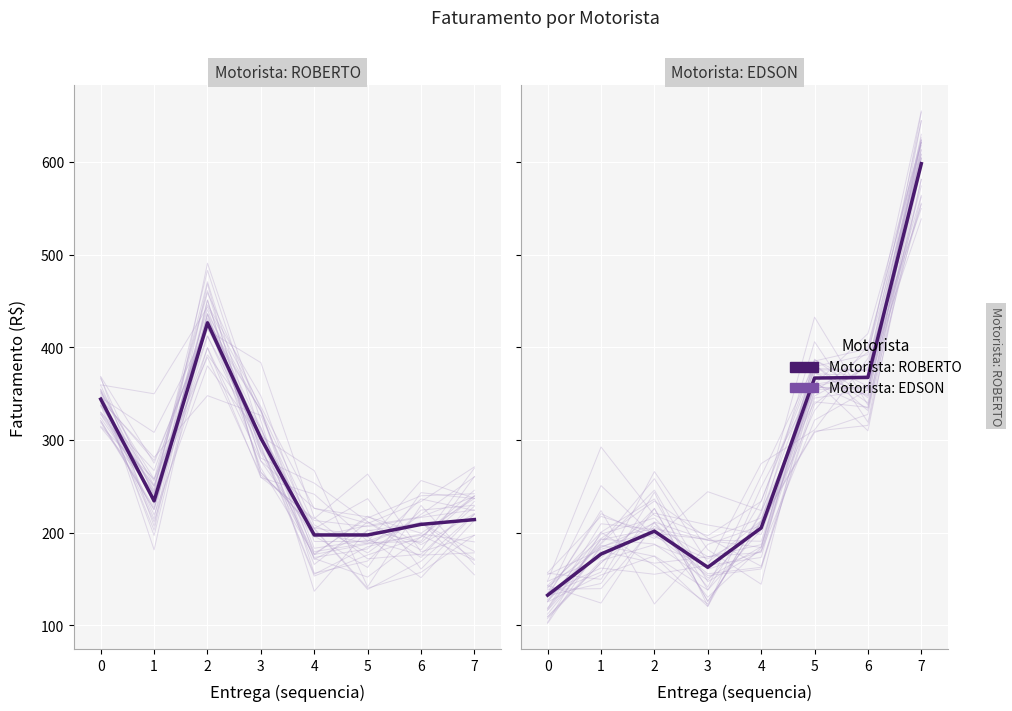

Reading right to left, extract all data points from this chart.

Motorista: ROBERTO: 7=214.0	6=208.8	5=197.4	4=197.4	3=301.8	2=426.4	1=234.2	0=344.0
Motorista: EDSON: 7=598.2	6=367.4	5=366.8	4=205.0	3=162.5	2=201.5	1=176.8	0=132.4